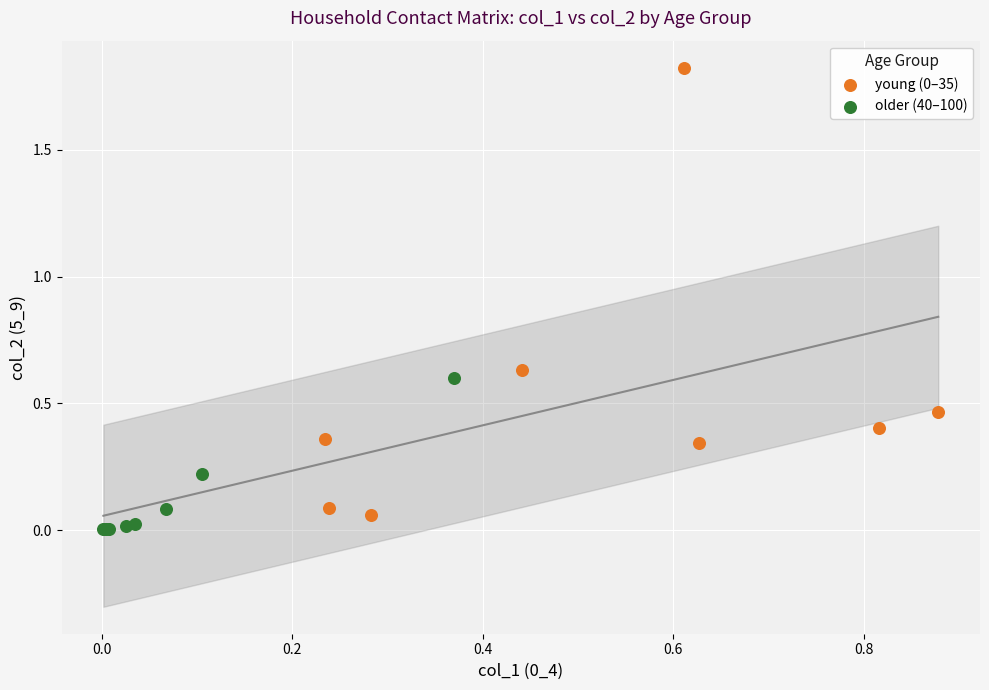

Which series contains the lowest Y value?

older (40–100)